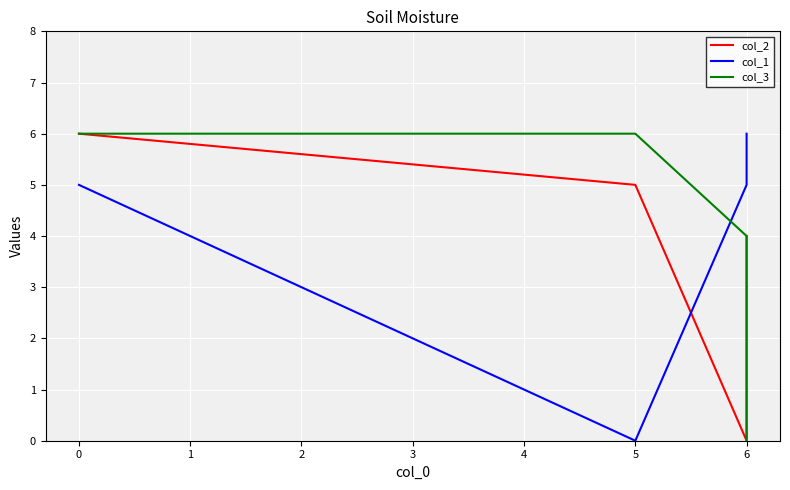

Which series ends up on top after the final intersection of col_1 and col_2?

col_1